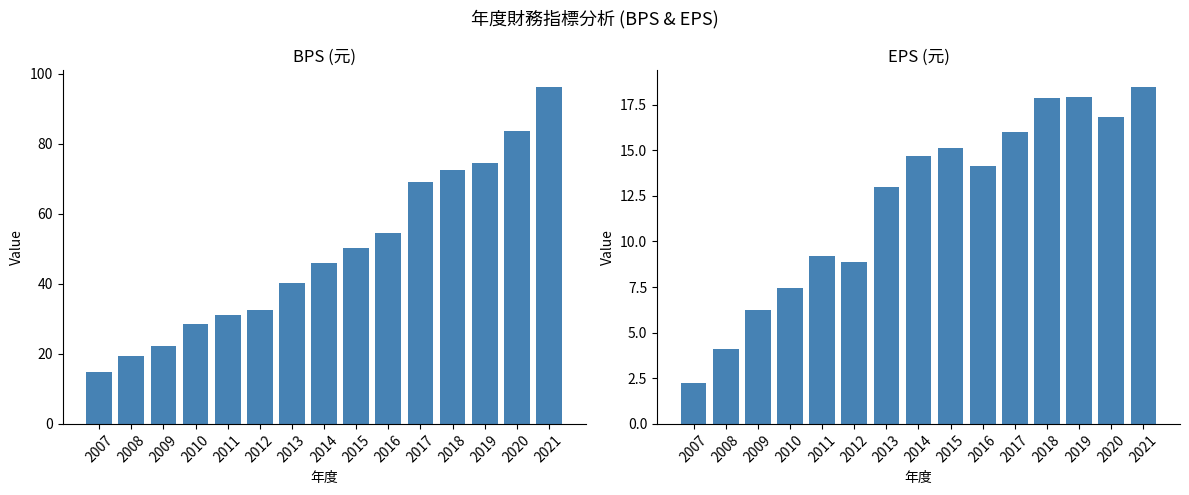

At which category is the sum across all series the highest?

2021